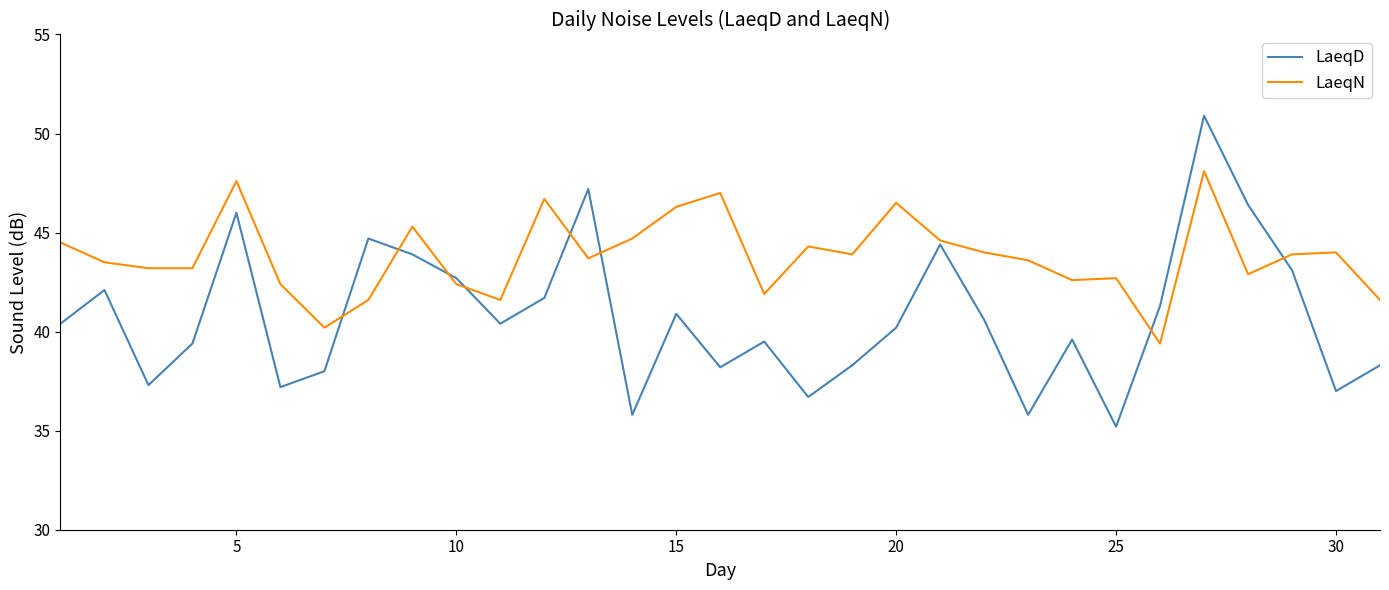

How many values in the LaeqD series exceed 40?

17